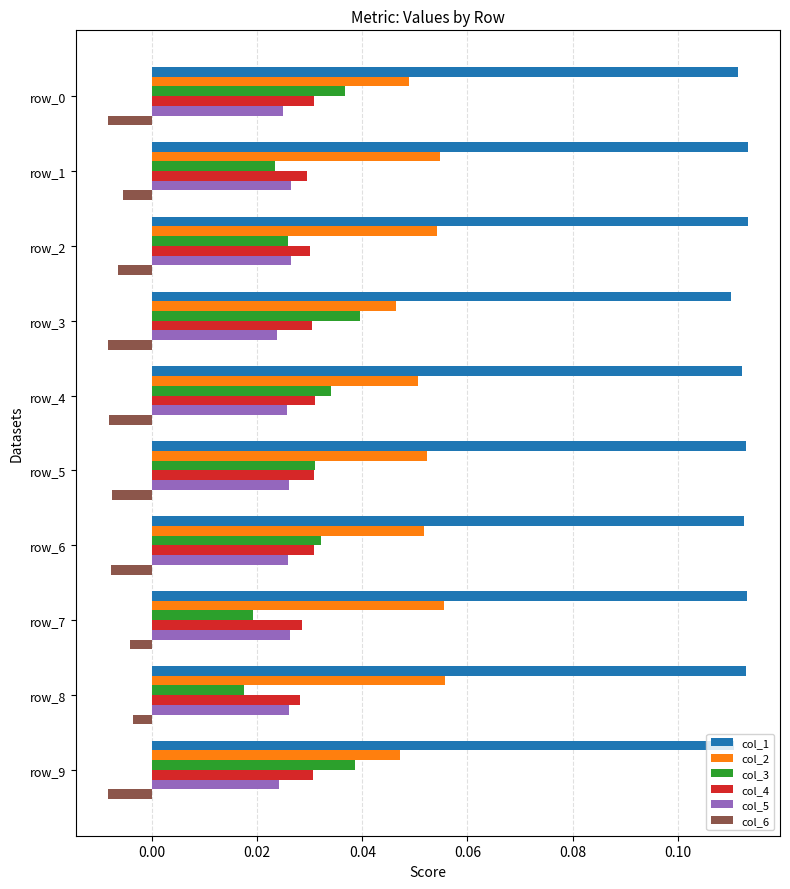

Which series has the largest total across all categories?

col_1